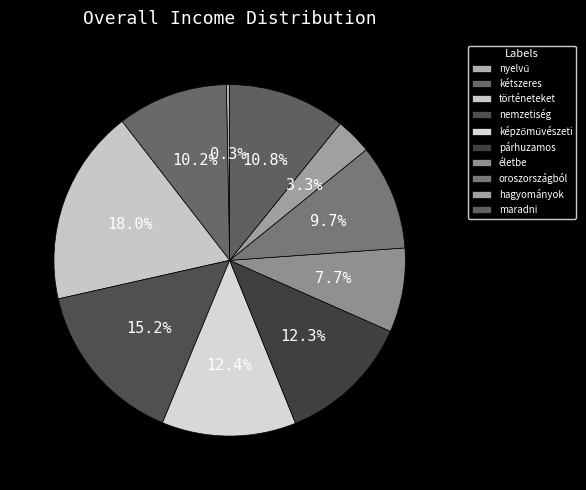

How many segments does this pie chart have?

10